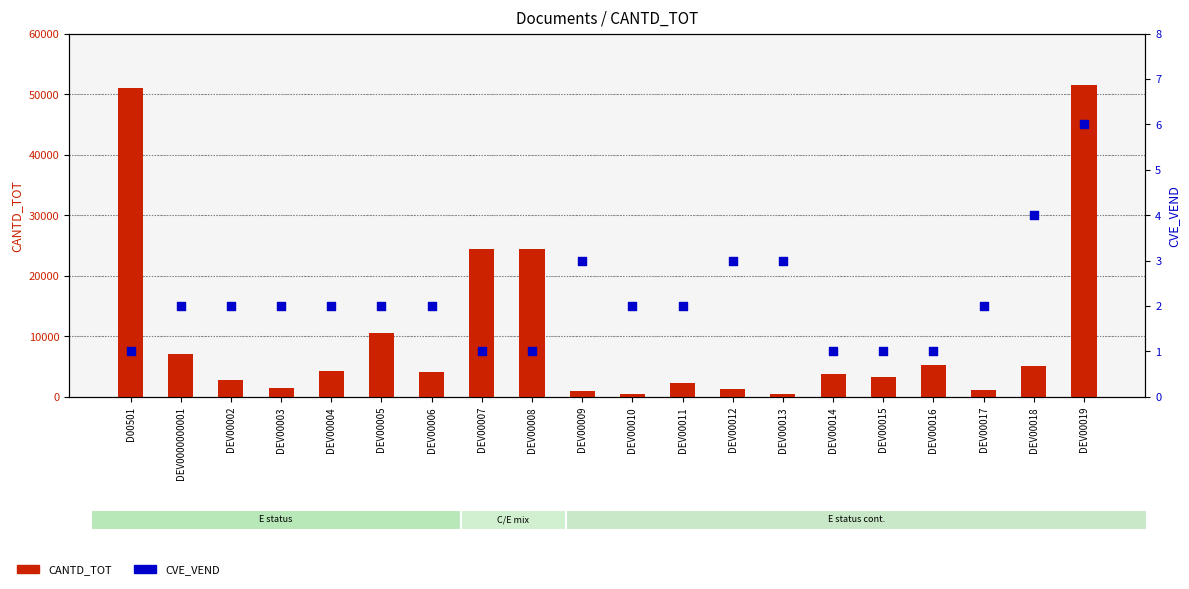

Which series has the largest total across all categories?

CANTD_TOT